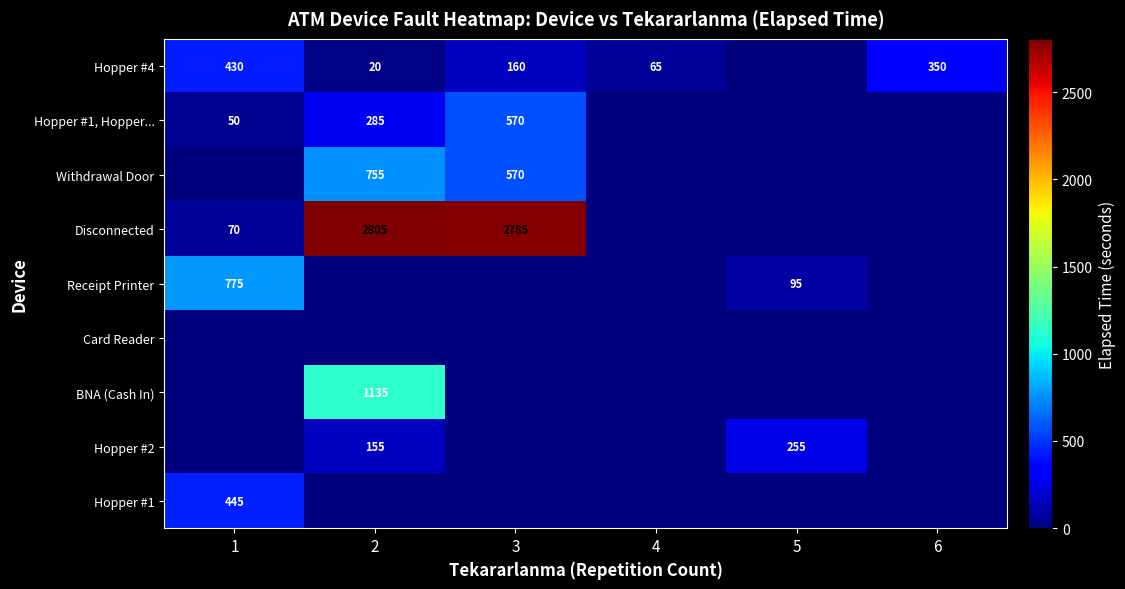

The Hopper #1, Hopper... series shows 953 at 3. True or false?

False